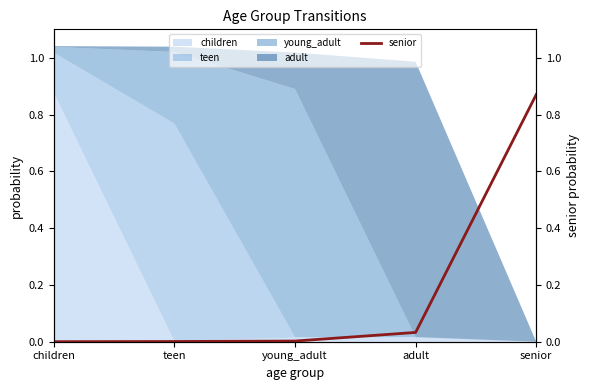

How many lines are shown in the chart?

1